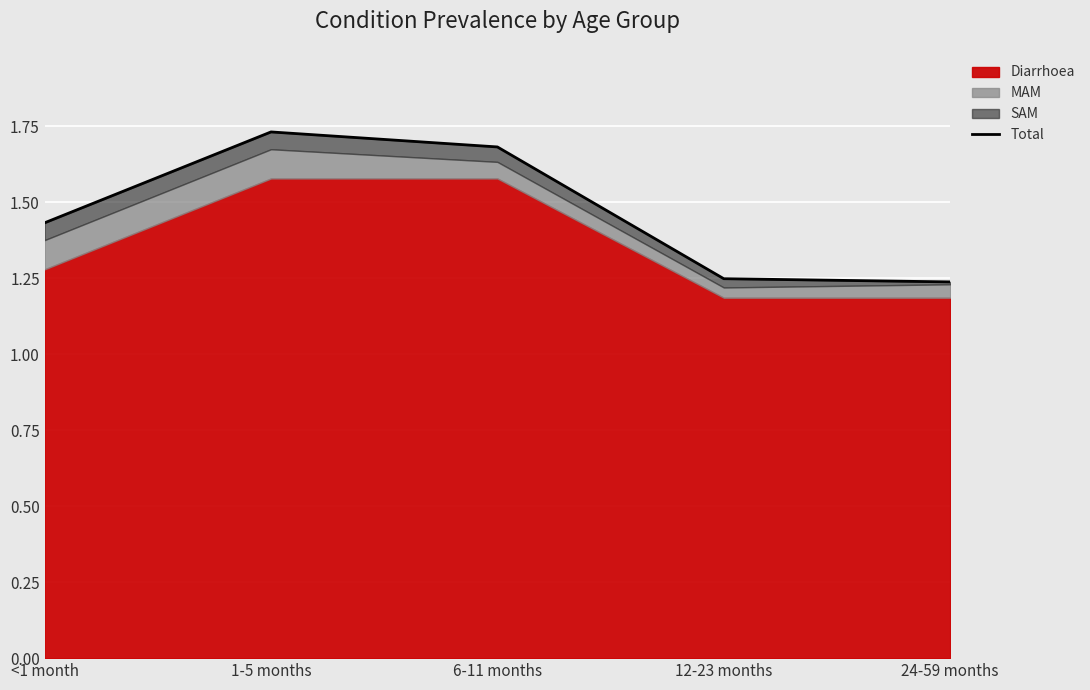

List the labels in order of value, smallest first.

24-59 months, 12-23 months, <1 month, 6-11 months, 1-5 months